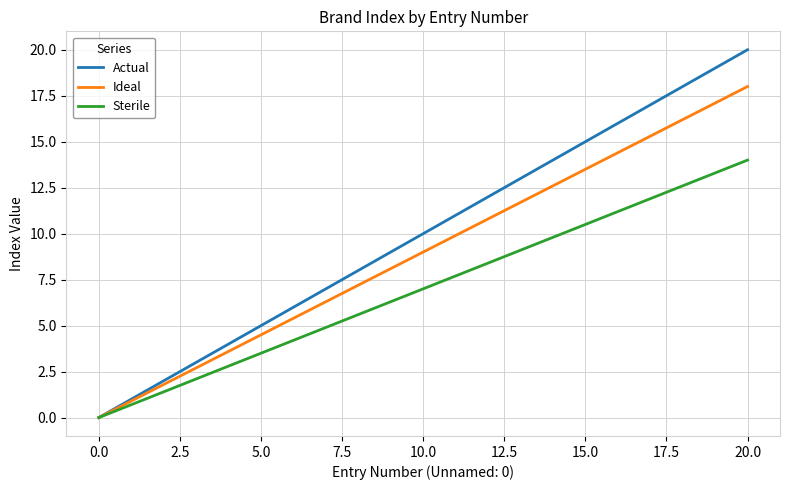

Which series has the largest range (max minus min)?

Actual